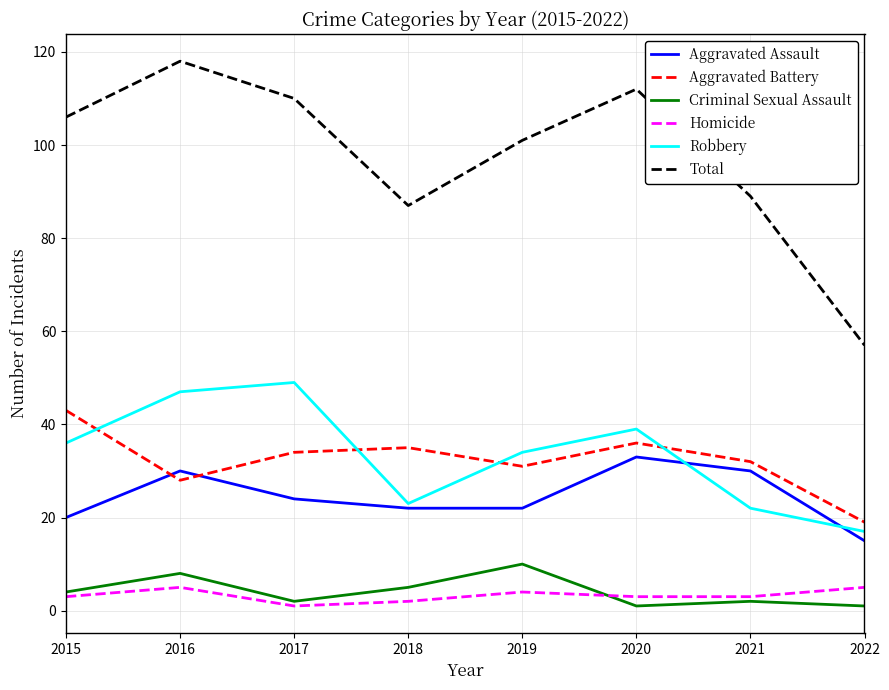

Which series has the largest range (max minus min)?

Total